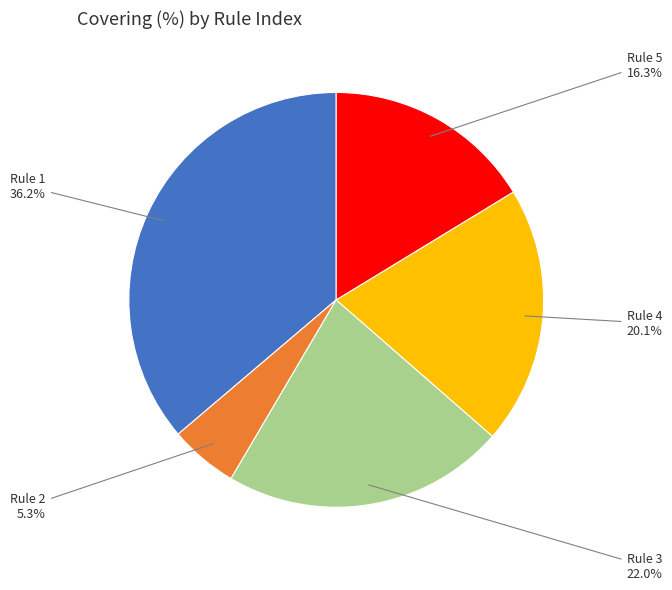

Is there any slice that represents more than half of the pie?

No